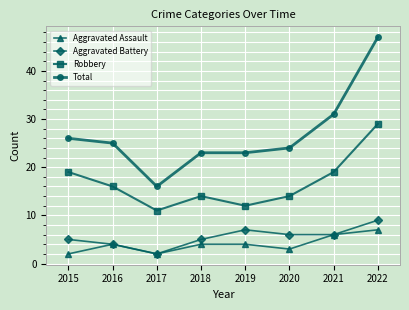

Is it true that Aggravated Assault equals 2 at 2017?

True